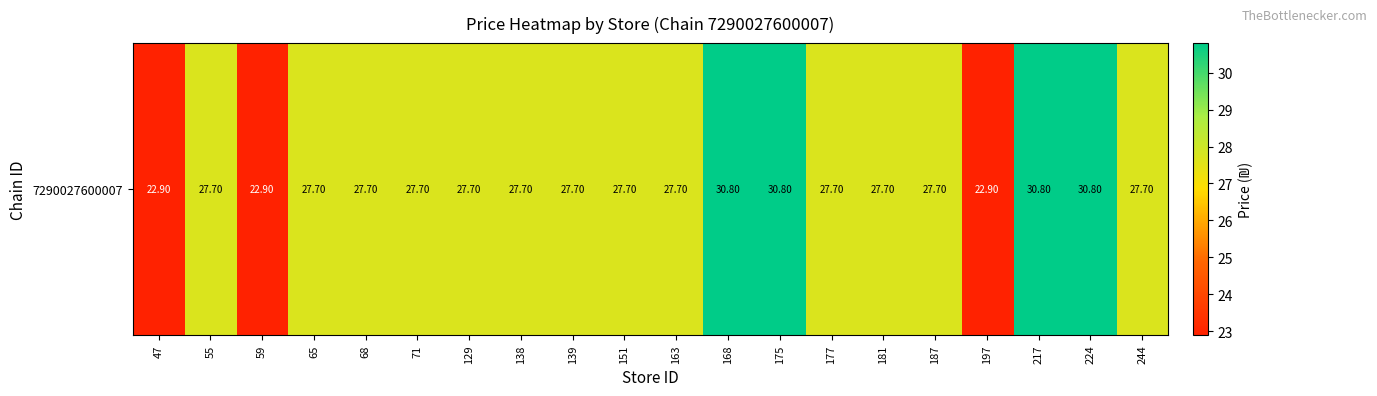

How many series are shown in this chart?

1